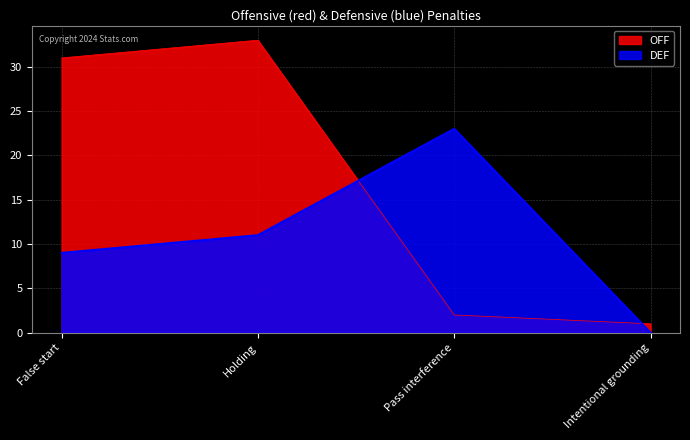

Read the OFF value at False start, to the nearest 10.

30